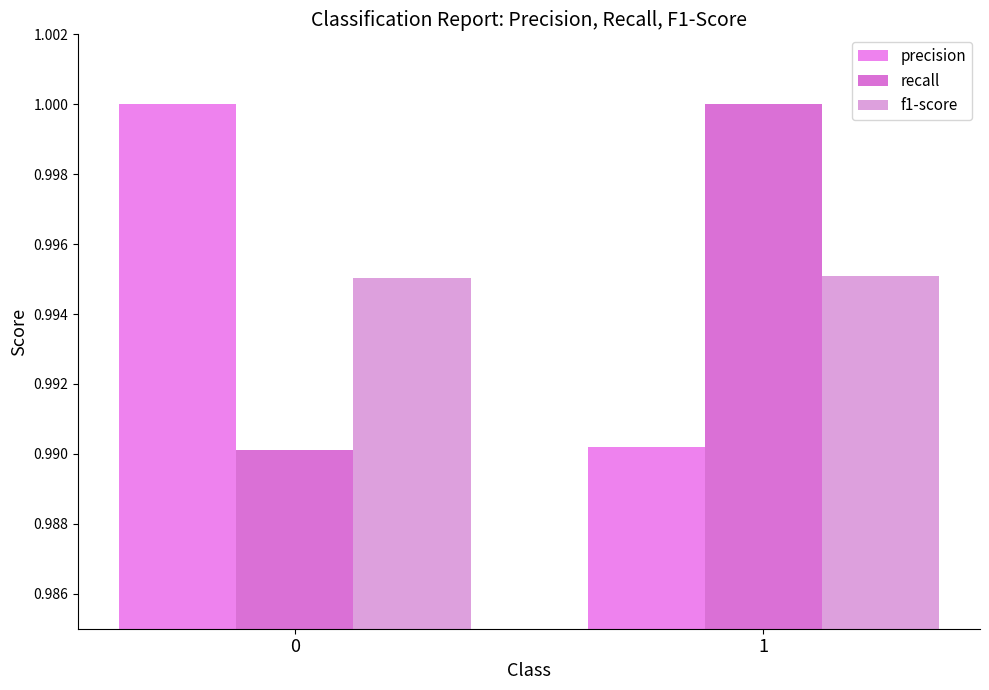

How many precision values are between 0 and 1?

2